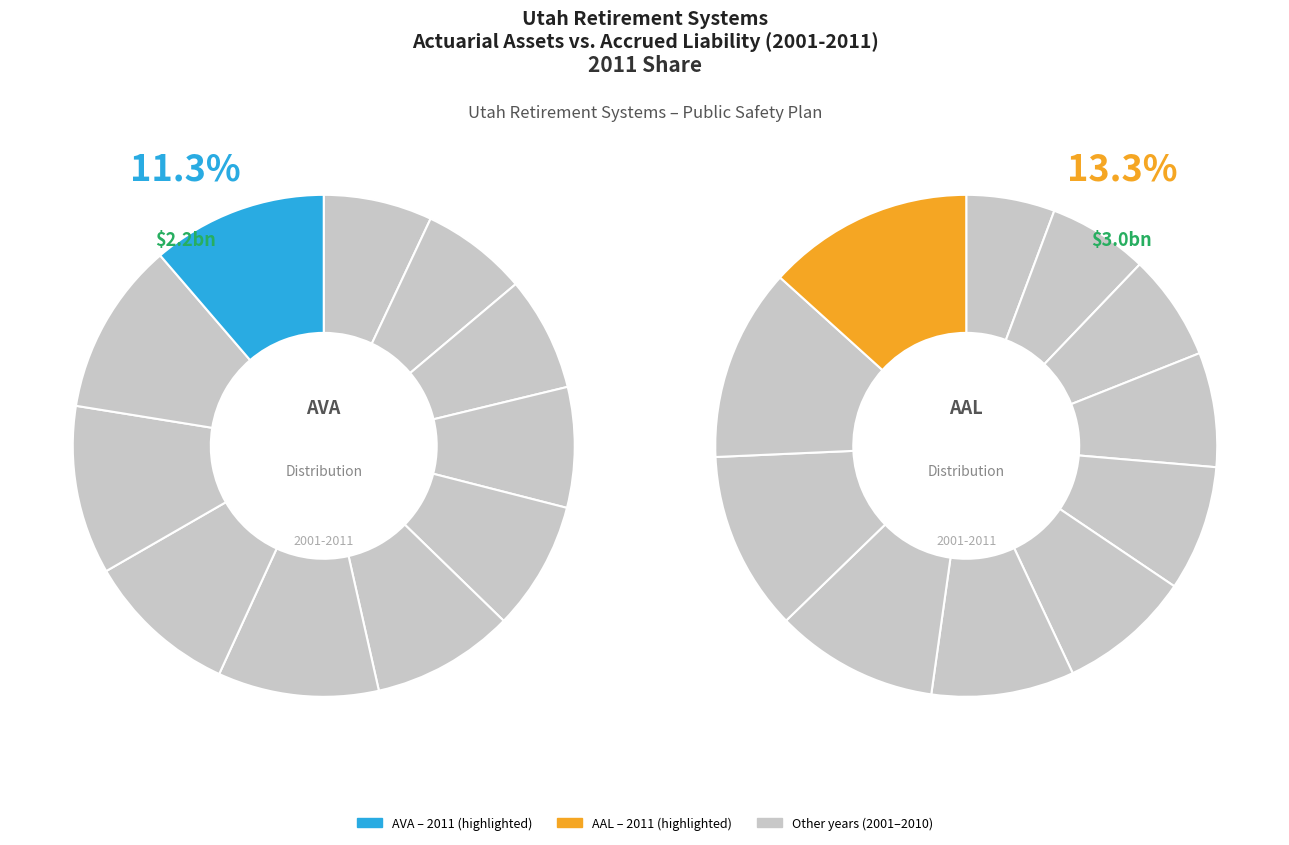

To the nearest percent, what portion does 2009 represent?

11%